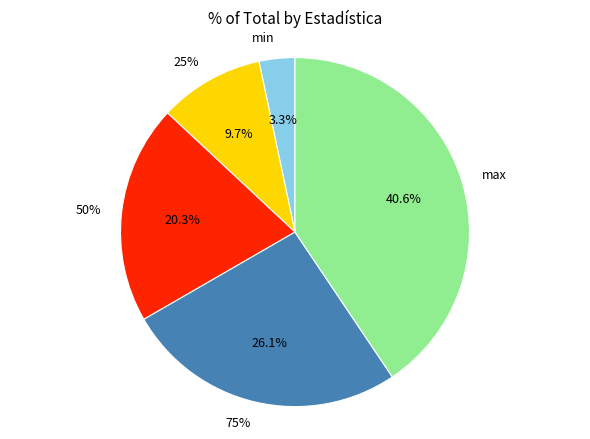

Is 75% the majority of the pie?

No